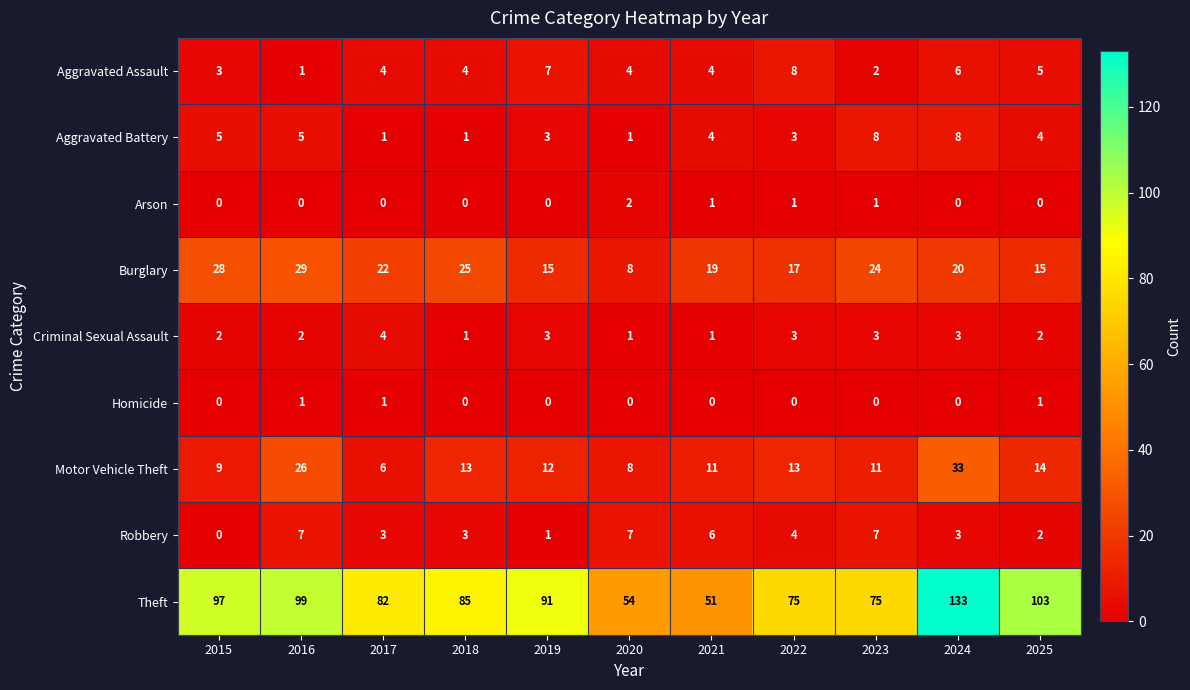

Which category has the highest value across all series?

2024